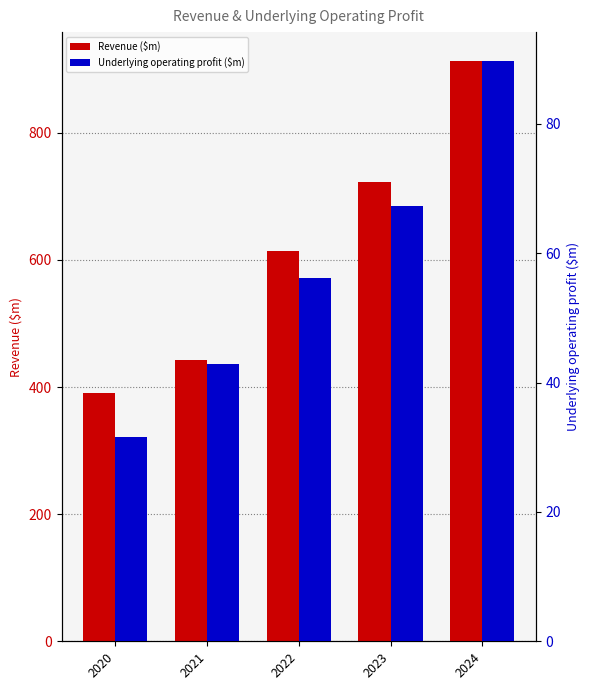

What is the sum of all Revenue ($m) values?

3084.9